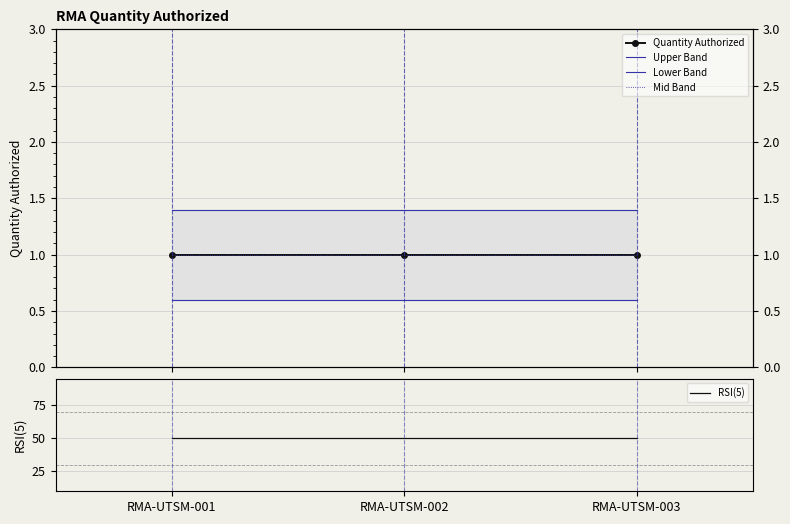

Which series has the largest total across all categories?

RSI(5)